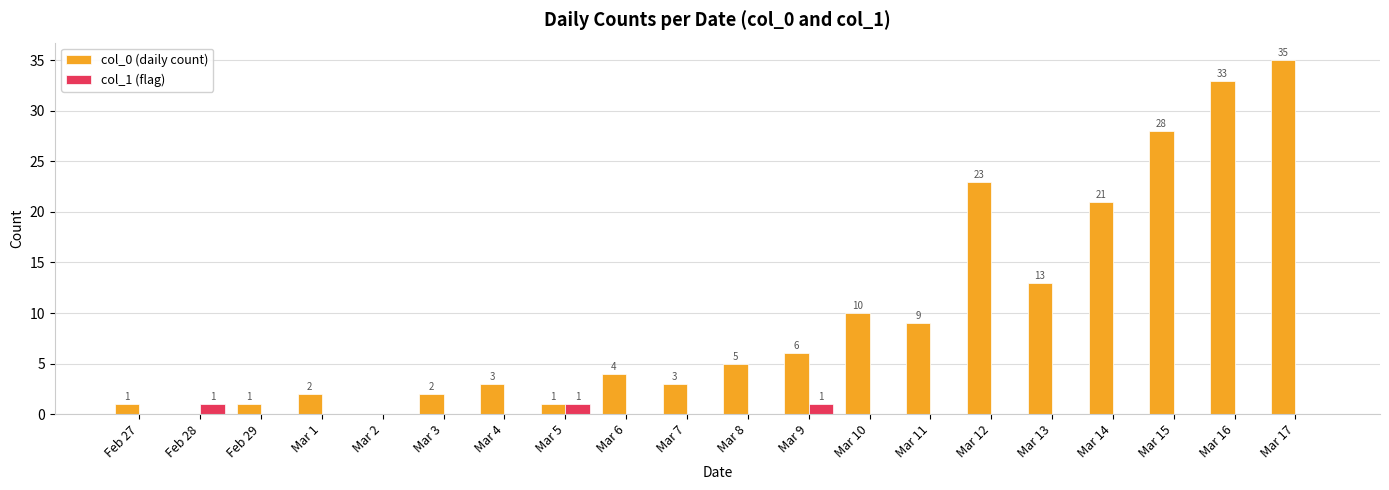

What are all the series names shown in the legend?

col_0 (daily count), col_1 (flag)